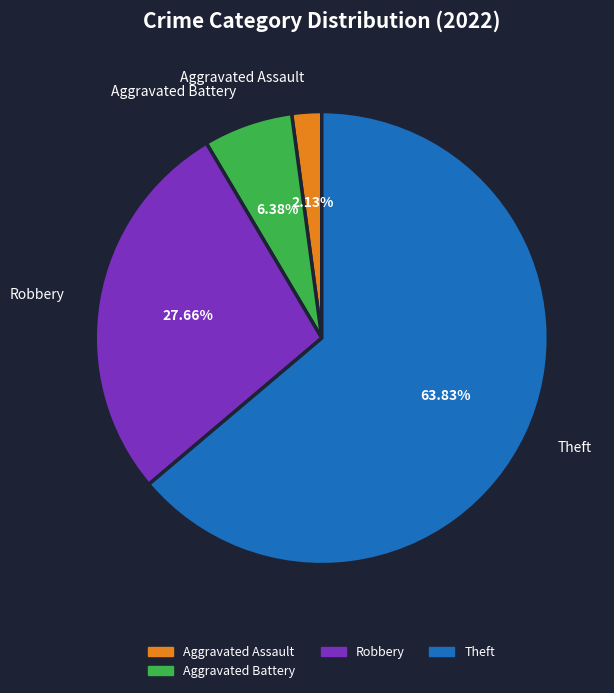

What is the smallest slice in the pie chart?

Aggravated Assault